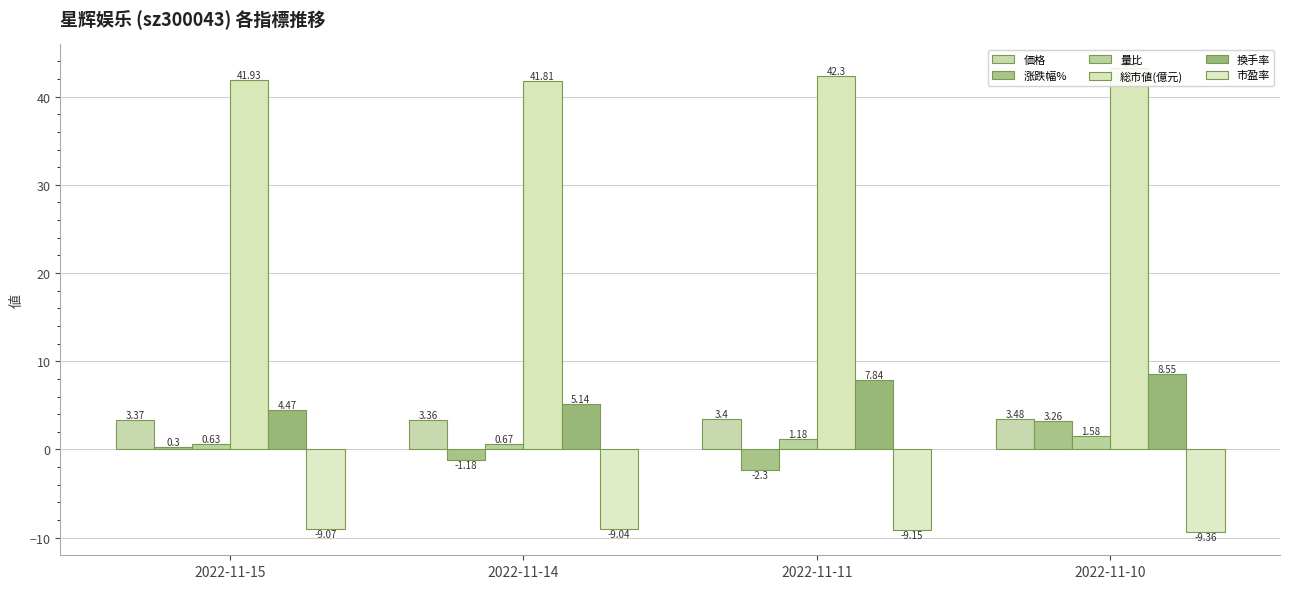

What is the smallest value displayed?

-9.4